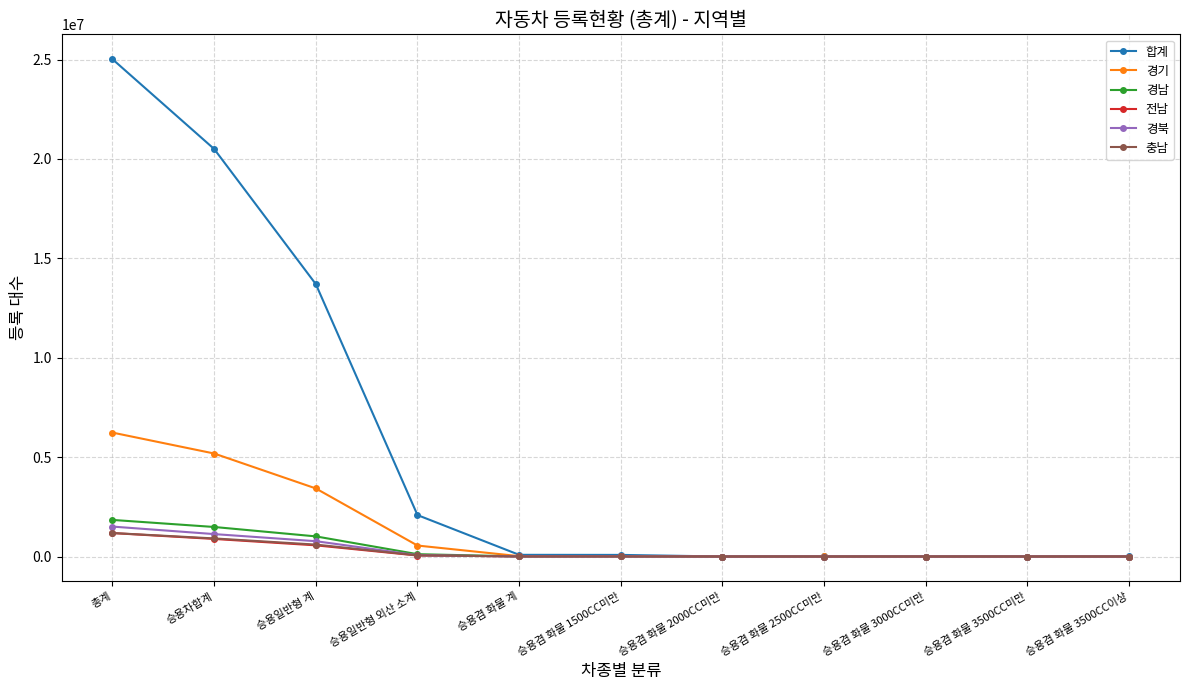

True or false: 경북 has more than 0 interior local peaks.

True